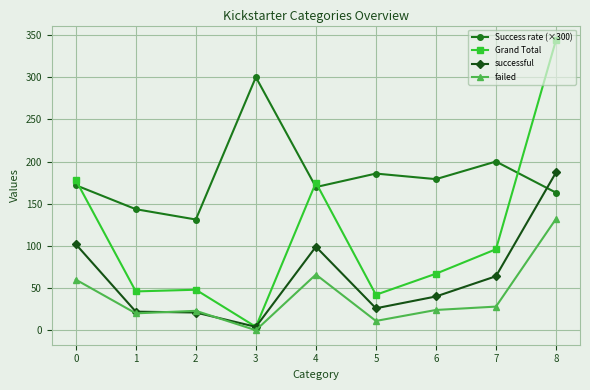

Which category has the highest value across all series?

8